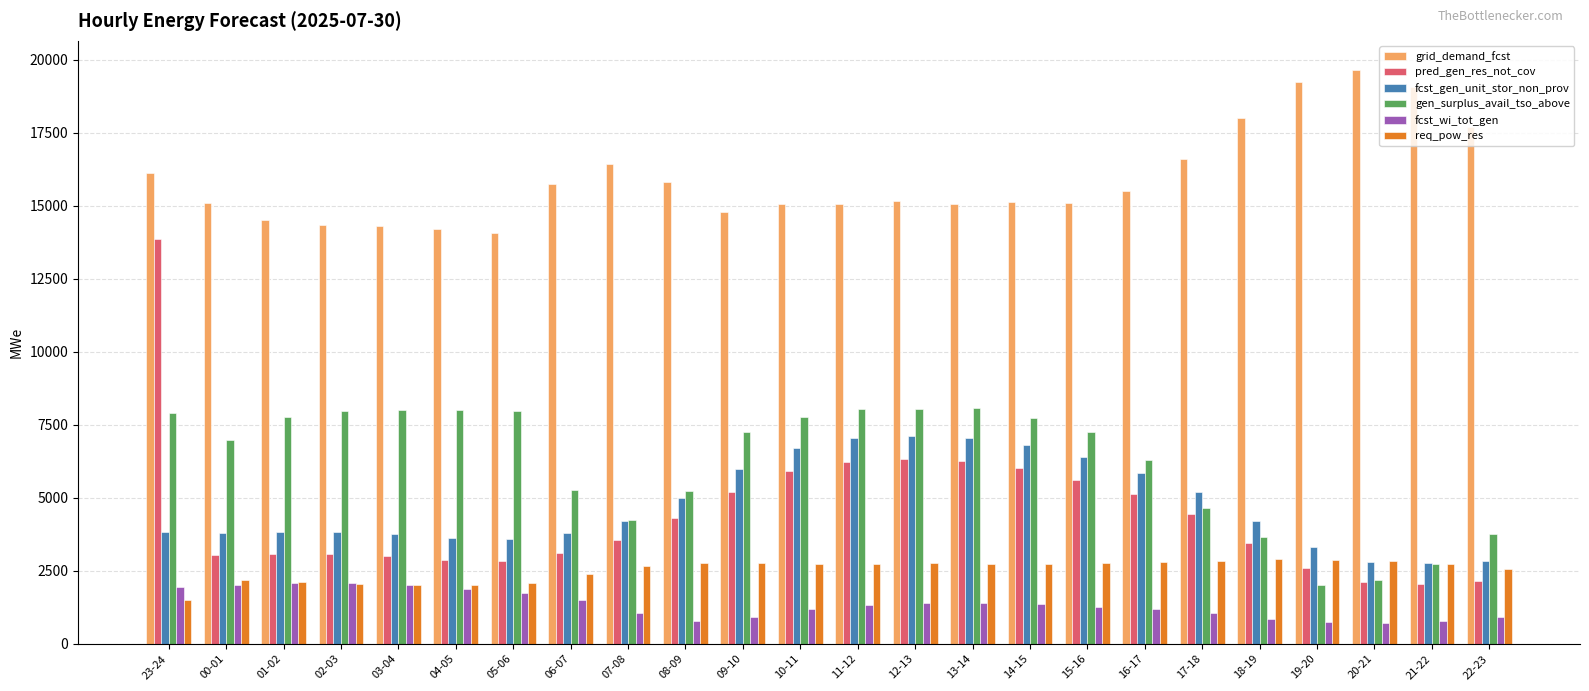

How many data points in gen_surplus_avail_tso_above are less than 7269?

12